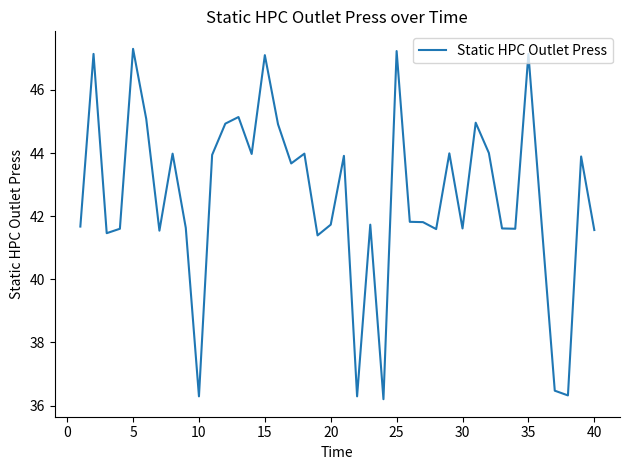

Is this an area chart (filled region under the line)?

No